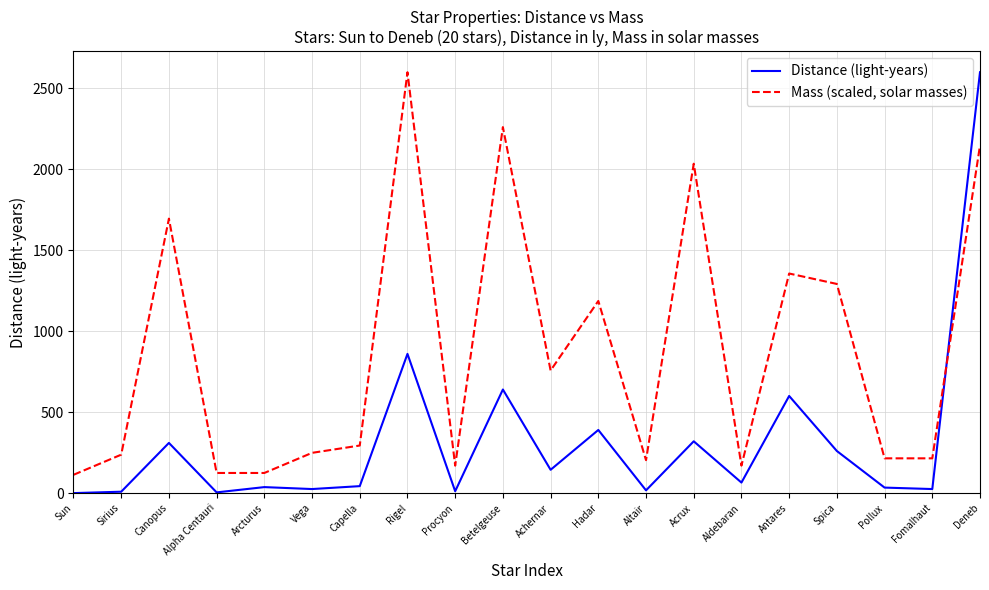

In Distance (light-years), how many points are higher than both neighbors (excluding endpoints)?

7